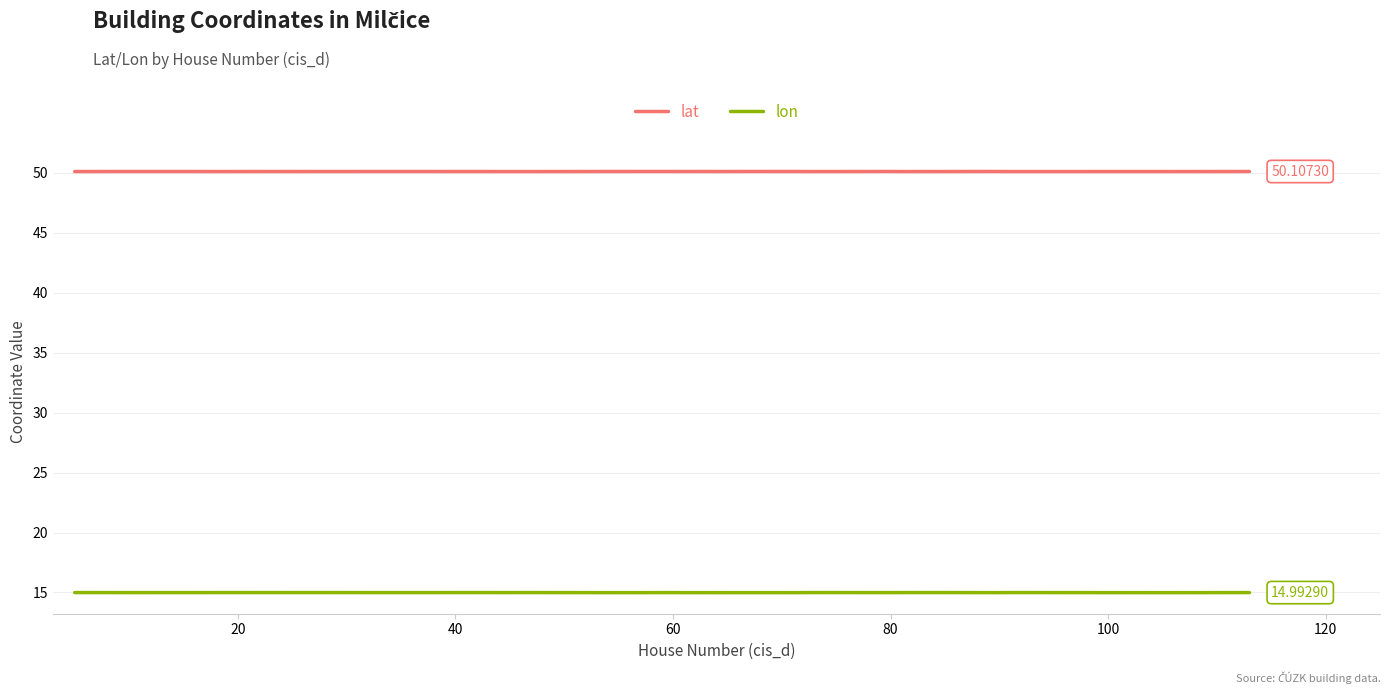

True or false: lon and lat intersect in this chart.

False